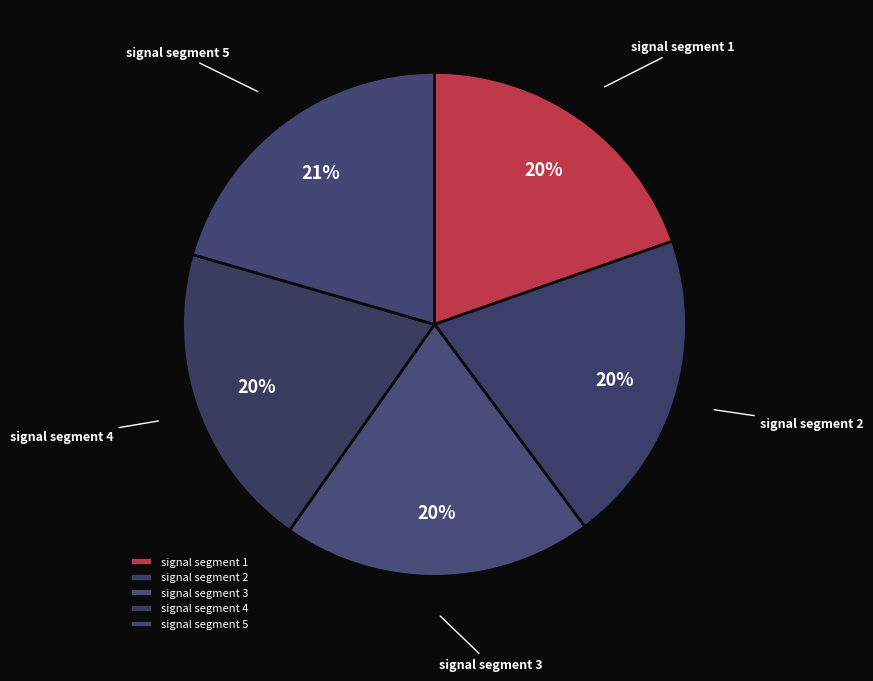

Combined, do signal segment 3 and signal segment 2 account for over 50%?

No